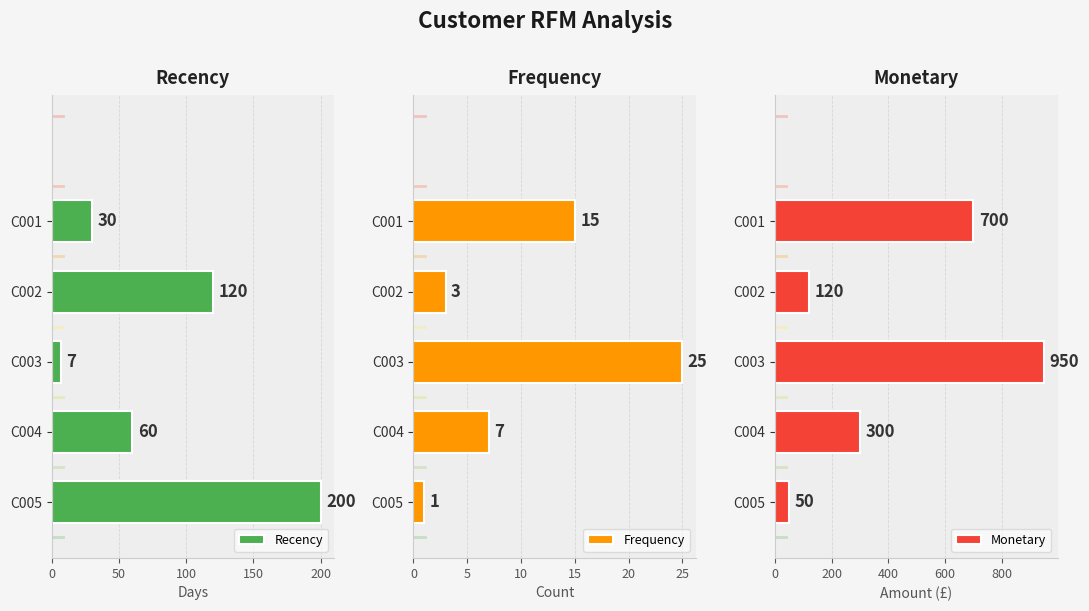

Does the chart contain any negative values?

No